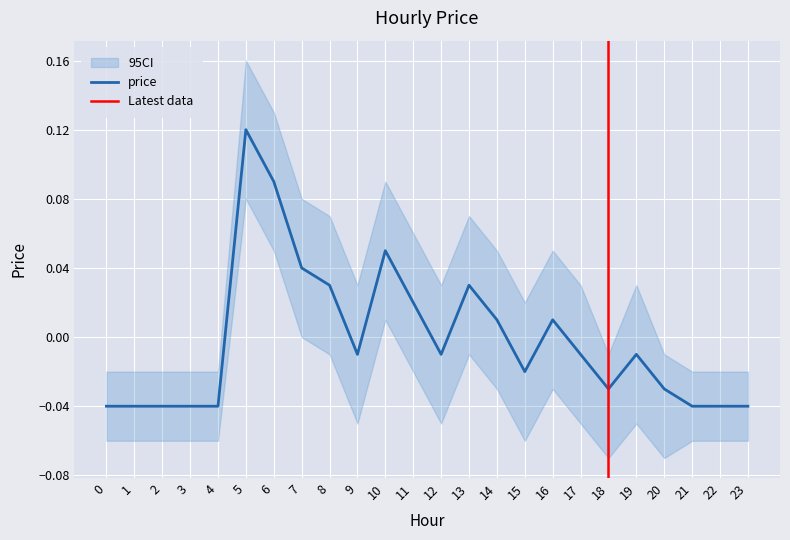

Rank the categories by value from lowest to highest.

0, 1, 2, 3, 4, 21, 22, 23, 18, 20, 15, 9, 12, 17, 19, 14, 16, 11, 8, 13, 7, 10, 6, 5